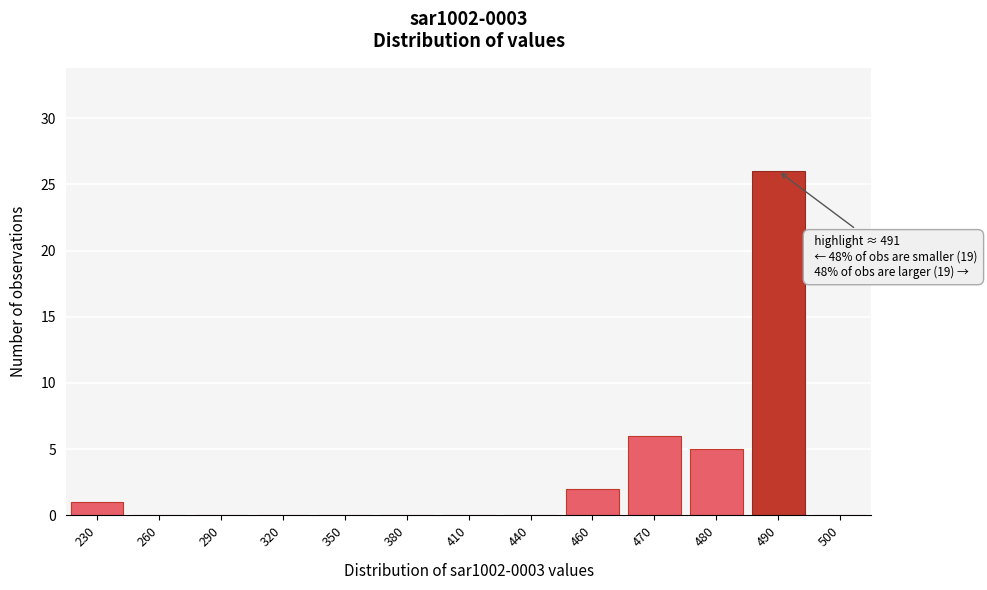

Reading left to right, what are all the values shown in this chart?

230=1	260=0	290=0	320=0	350=0	380=0	410=0	440=0	460=2	470=6	480=5	490=26	500=0